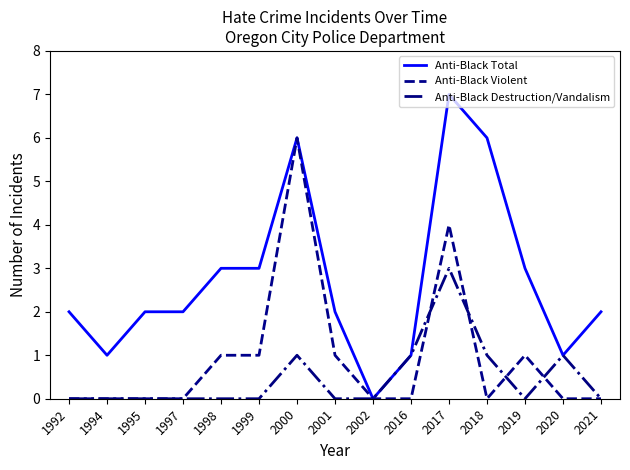

Rank the series by their maximum value, from lowest to highest.

Anti-Black Destruction/Vandalism, Anti-Black Violent, Anti-Black Total